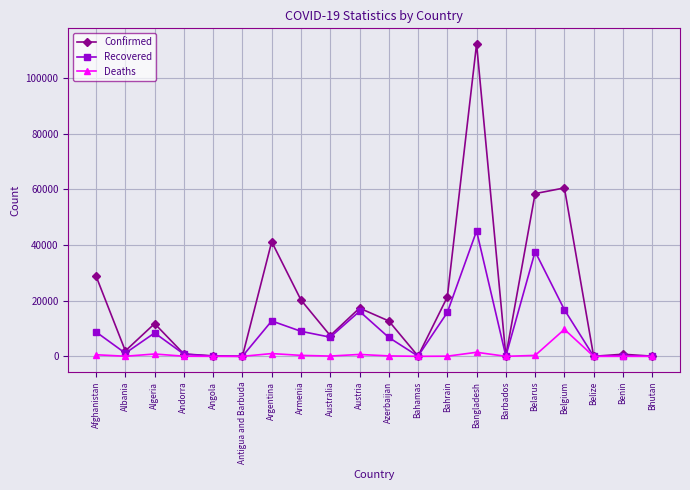

How many values in the Recovered series are below 6896?

10